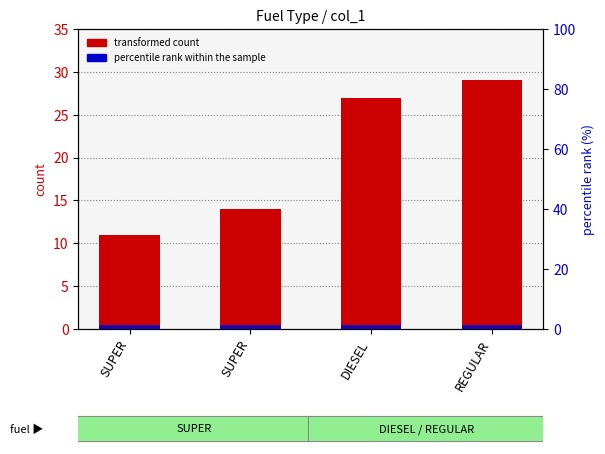

True or false: transformed count has a value of 27.0 at DIESEL.

True